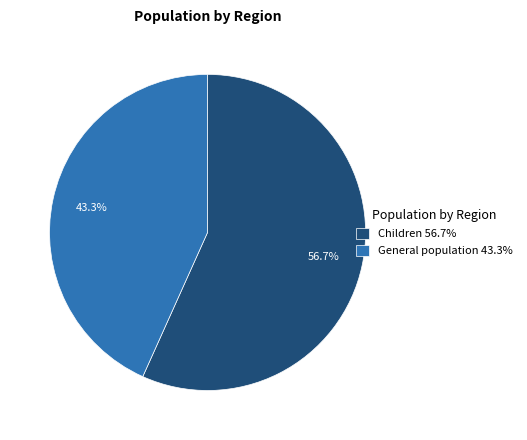

Is there any slice that represents more than half of the pie?

Yes